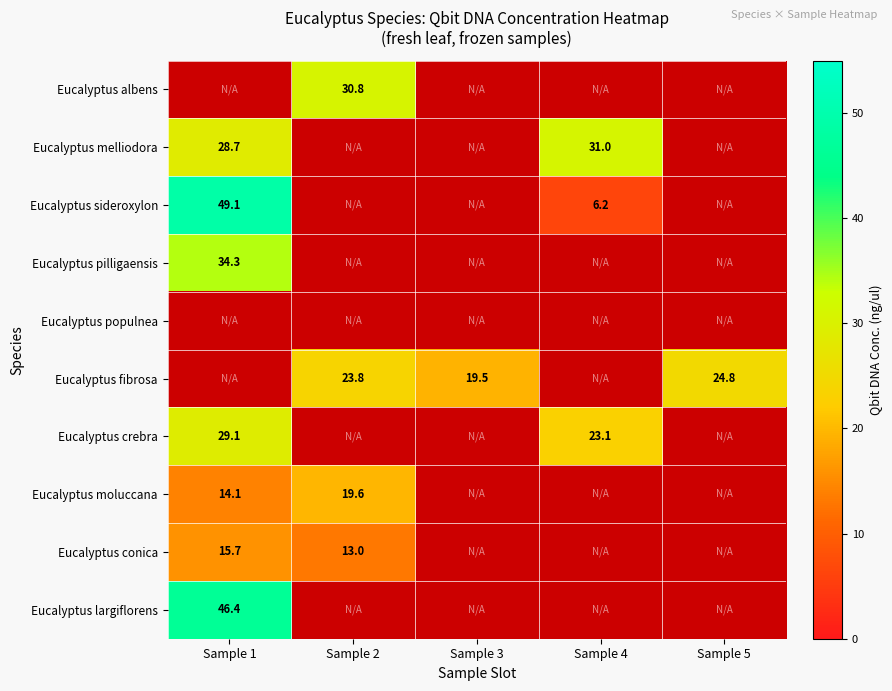

Is it true that Eucalyptus melliodora equals 31.0 at Sample 4?

True